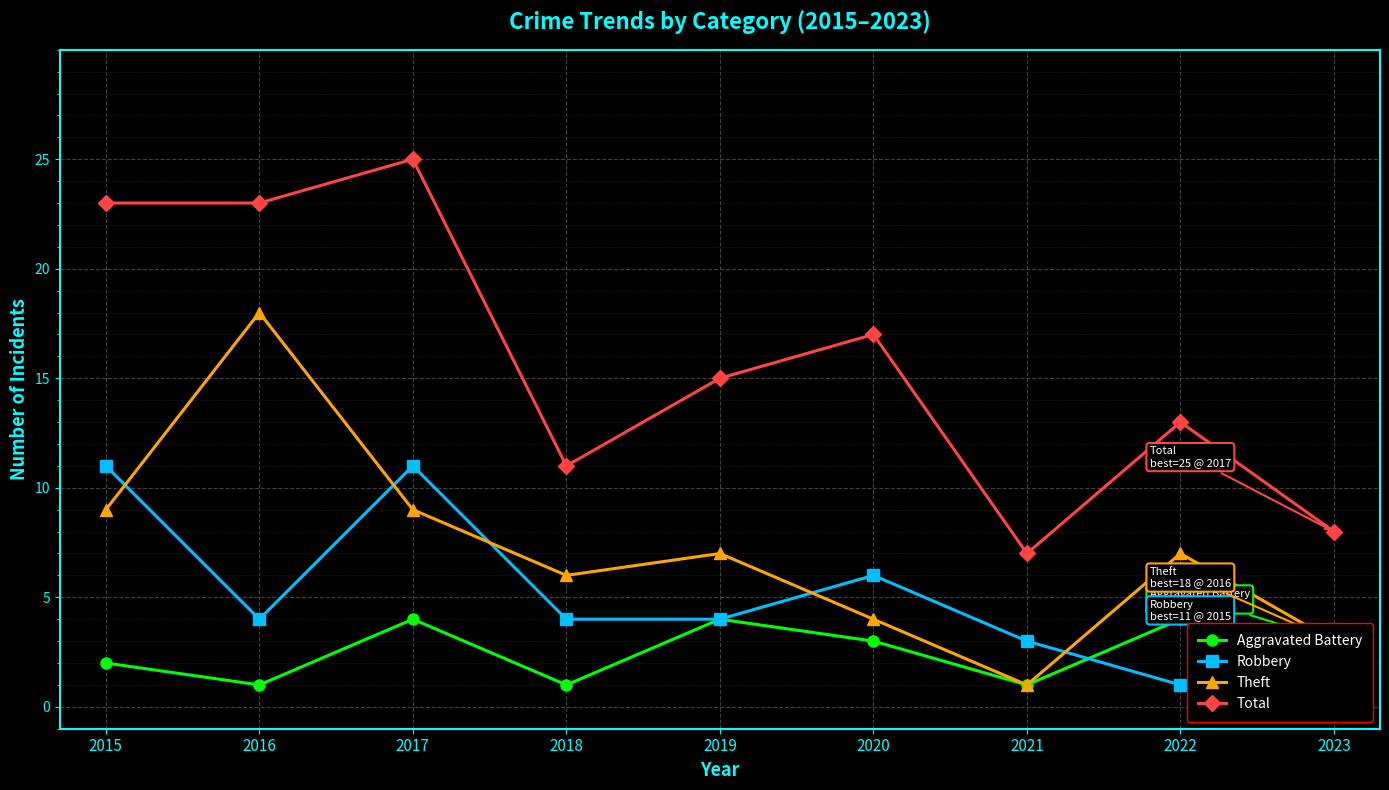

Which series has the largest total across all categories?

Total